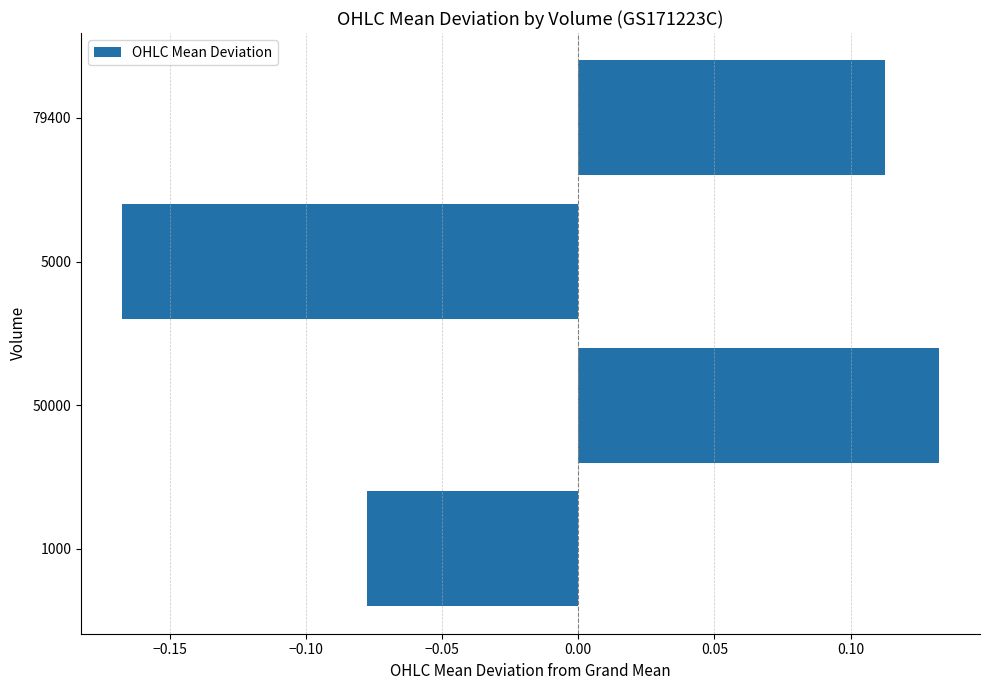

The chart shows a value of 0.0 at 50000. True or false?

False